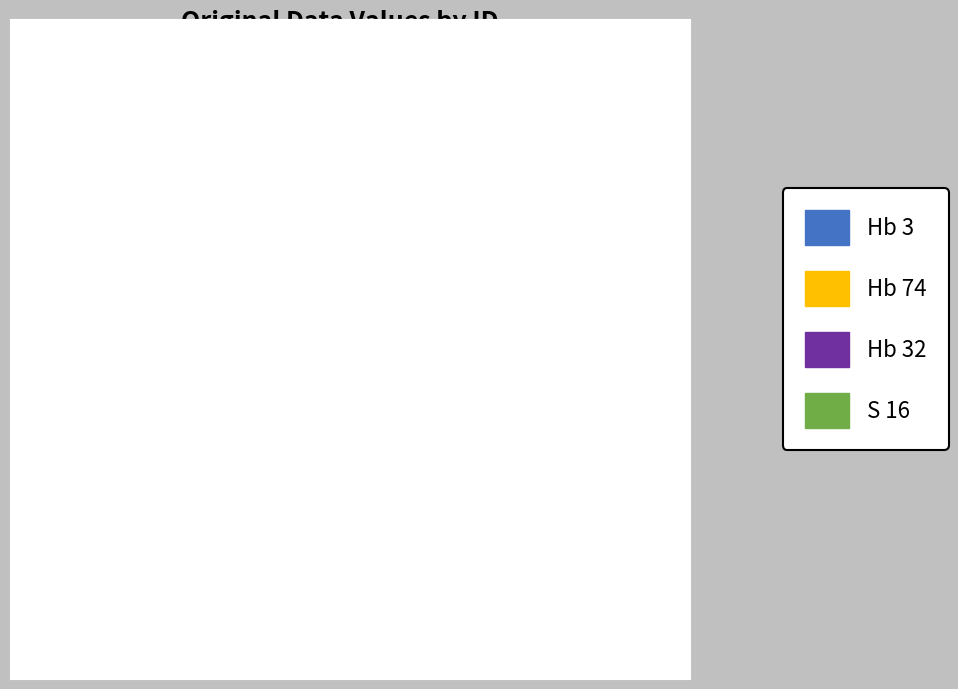

Which has a higher value, Hb 32 or Hb 74?

Hb 74